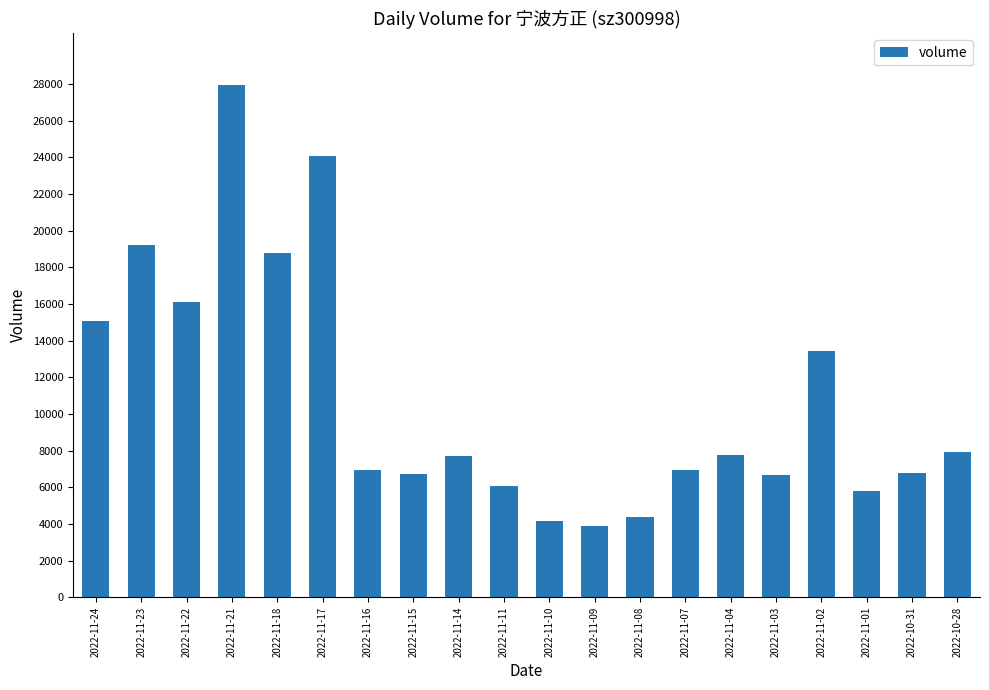

Does the chart contain any negative values?

No